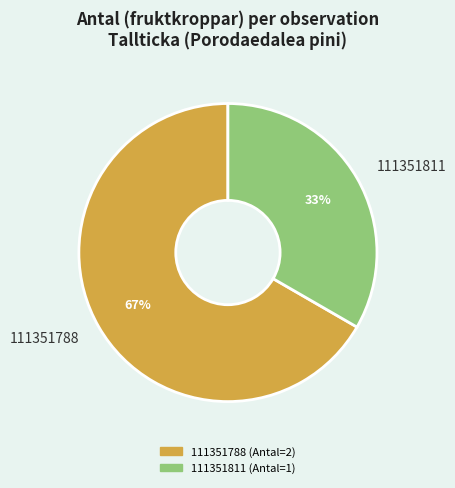

To the nearest percent, what is the combined percentage of 111351811 and 111351788?

100%